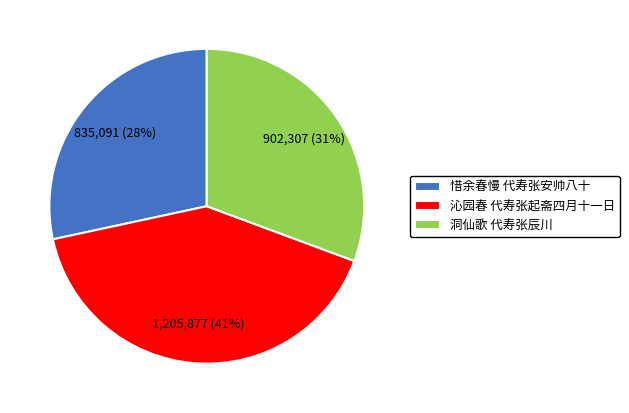

Rank the categories by value from lowest to highest.

惜余春慢 代寿张安帅八十, 洞仙歌 代寿张辰川, 沁园春 代寿张起斋四月十一日